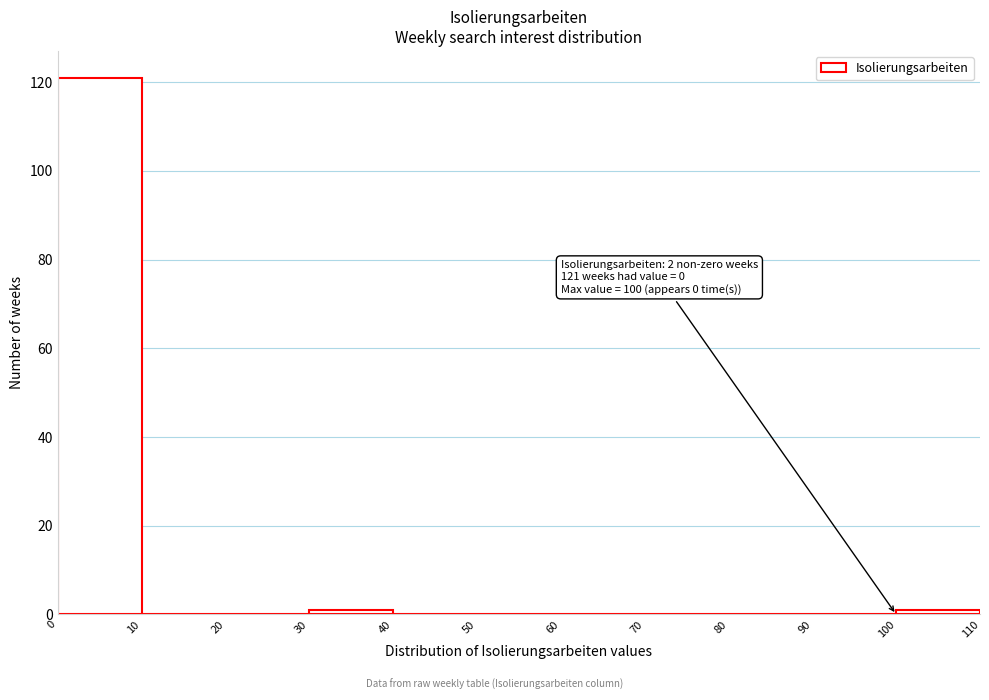

Which range on the x-axis has the tallest bar?

0 to 10